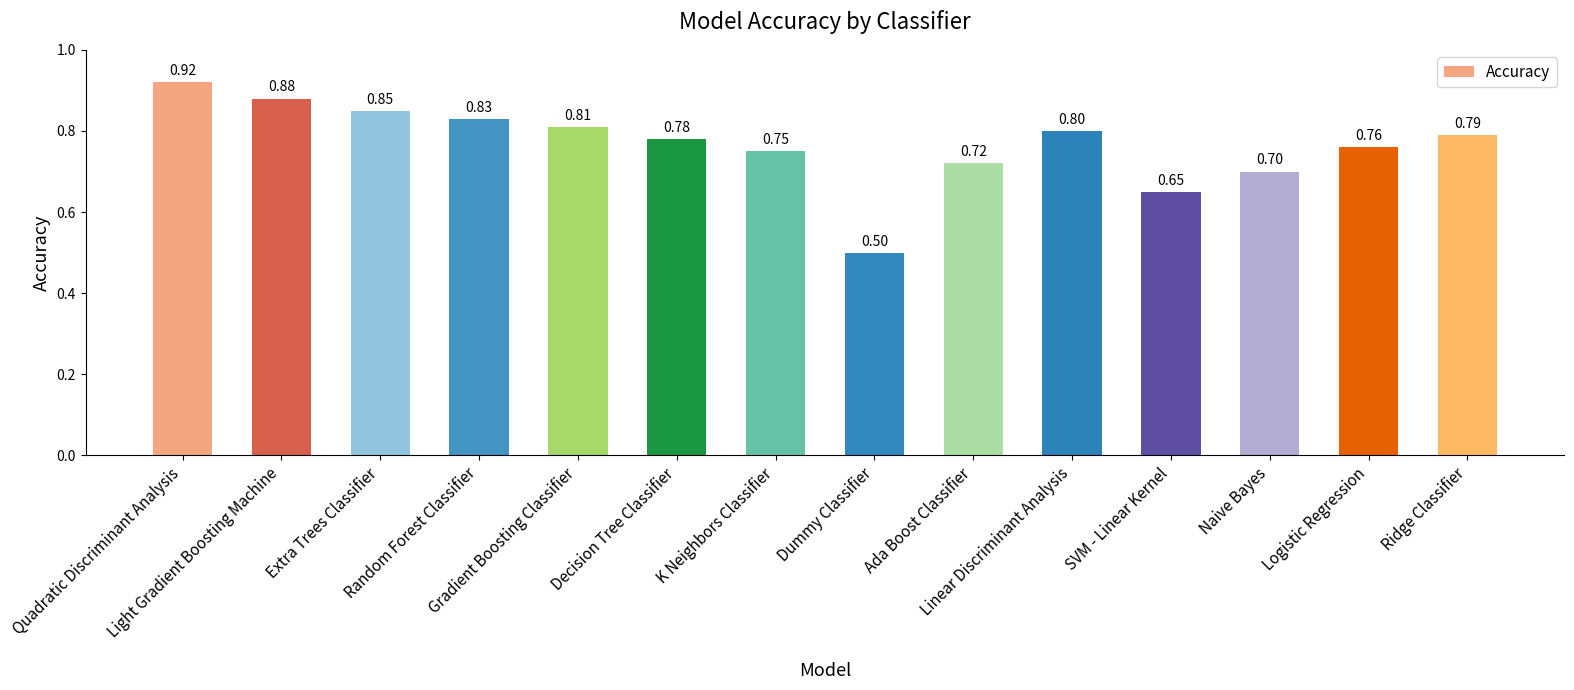

Rank the categories by value from highest to lowest.

Quadratic Discriminant Analysis, Light Gradient Boosting Machine, Extra Trees Classifier, Random Forest Classifier, Gradient Boosting Classifier, Linear Discriminant Analysis, Ridge Classifier, Decision Tree Classifier, Logistic Regression, K Neighbors Classifier, Ada Boost Classifier, Naive Bayes, SVM - Linear Kernel, Dummy Classifier